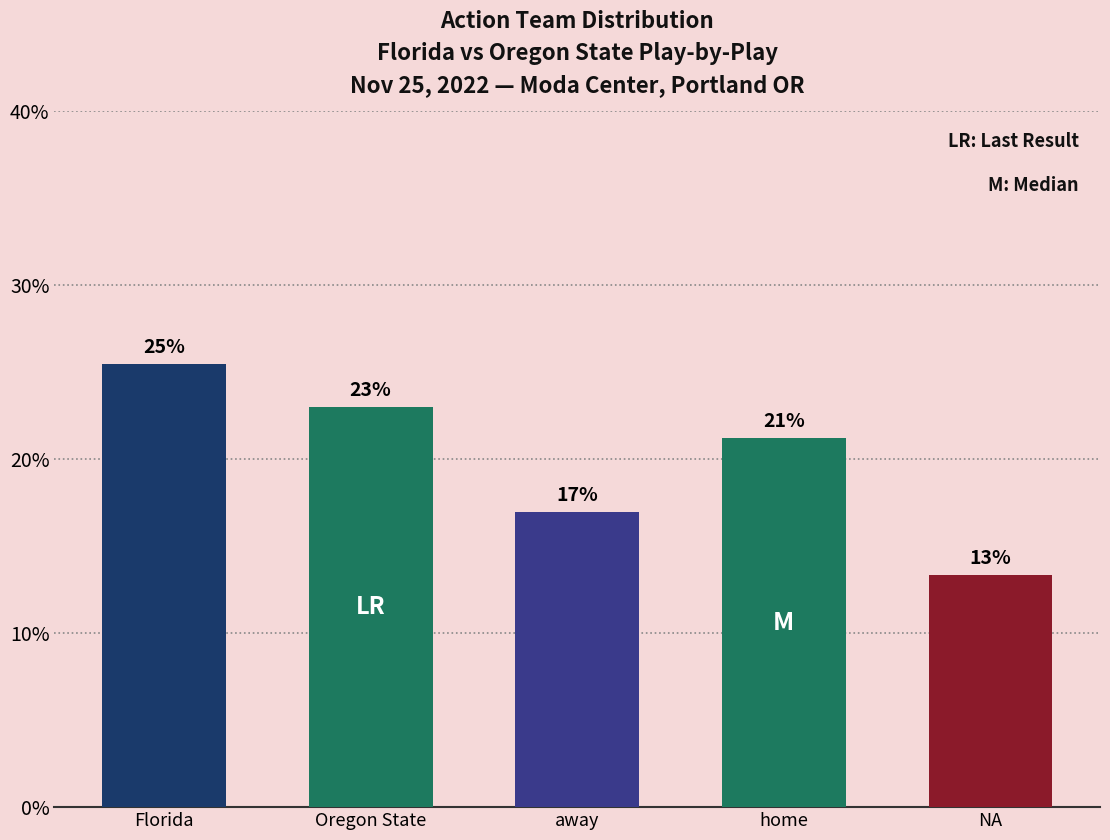

Are the bars horizontal?

No